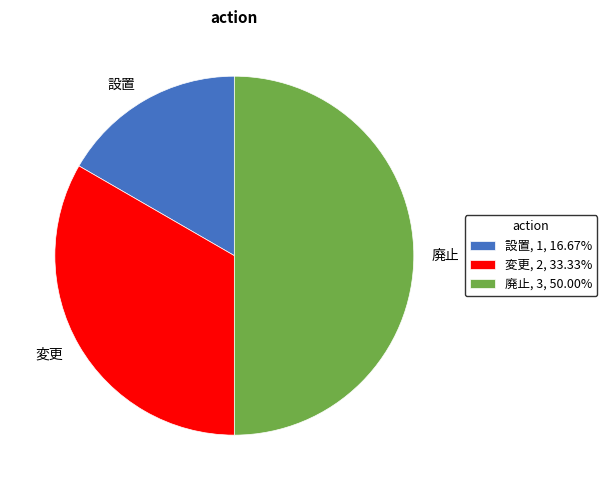

Combined, do 廃止, 3, 50.00% and 変更, 2, 33.33% account for over 50%?

Yes